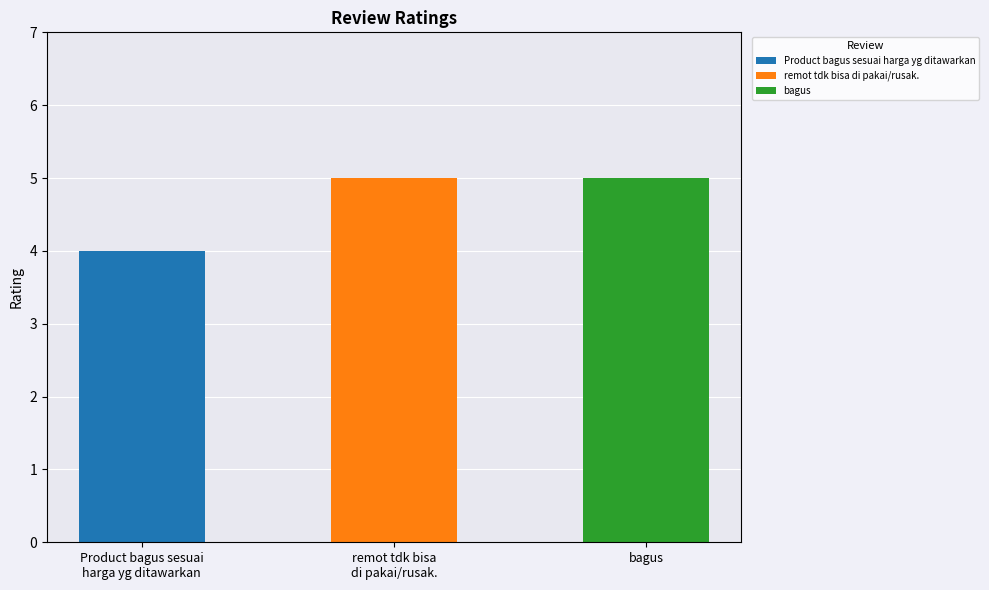

What is the label of the 3rd bar from the right?

Product bagus sesuai harga yg ditawarkan